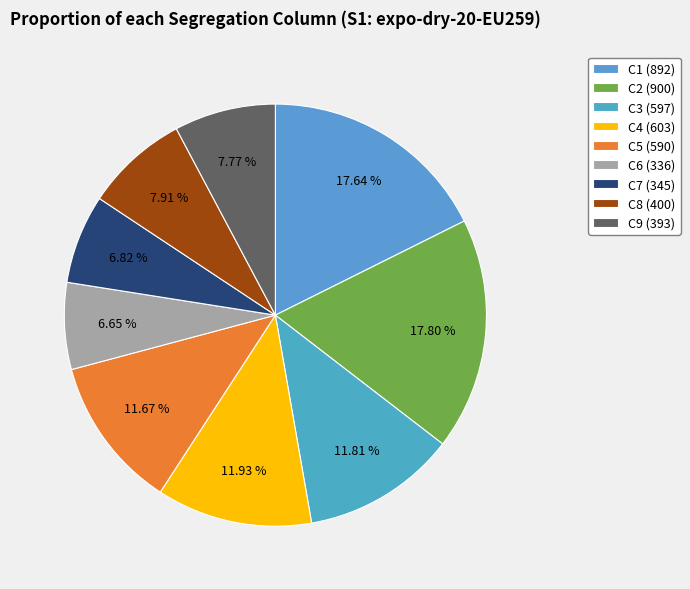

What percentage is NOT represented by C8?

92.1%